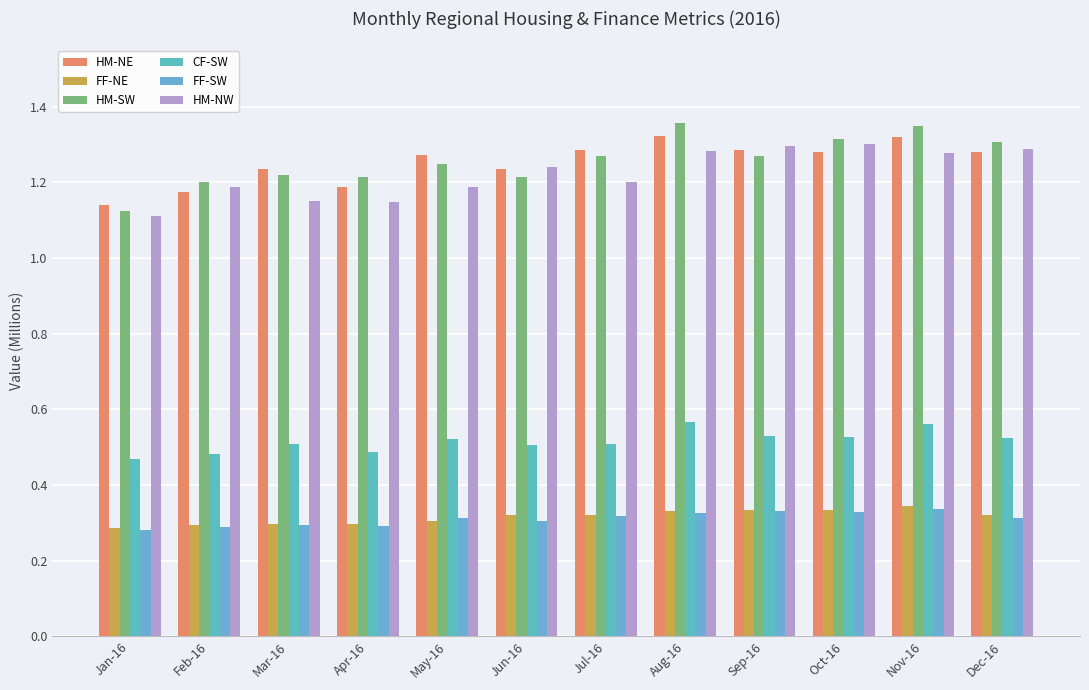

Reading right to left, what are all the values shown in this chart?

HM-NE: Dec-16=1.3	Nov-16=1.3	Oct-16=1.3	Sep-16=1.3	Aug-16=1.3	Jul-16=1.3	Jun-16=1.2	May-16=1.3	Apr-16=1.2	Mar-16=1.2	Feb-16=1.2	Jan-16=1.1
FF-NE: Dec-16=0.3	Nov-16=0.3	Oct-16=0.3	Sep-16=0.3	Aug-16=0.3	Jul-16=0.3	Jun-16=0.3	May-16=0.3	Apr-16=0.3	Mar-16=0.3	Feb-16=0.3	Jan-16=0.3
HM-SW: Dec-16=1.3	Nov-16=1.3	Oct-16=1.3	Sep-16=1.3	Aug-16=1.4	Jul-16=1.3	Jun-16=1.2	May-16=1.2	Apr-16=1.2	Mar-16=1.2	Feb-16=1.2	Jan-16=1.1
CF-SW: Dec-16=0.5	Nov-16=0.6	Oct-16=0.5	Sep-16=0.5	Aug-16=0.6	Jul-16=0.5	Jun-16=0.5	May-16=0.5	Apr-16=0.5	Mar-16=0.5	Feb-16=0.5	Jan-16=0.5
FF-SW: Dec-16=0.3	Nov-16=0.3	Oct-16=0.3	Sep-16=0.3	Aug-16=0.3	Jul-16=0.3	Jun-16=0.3	May-16=0.3	Apr-16=0.3	Mar-16=0.3	Feb-16=0.3	Jan-16=0.3
HM-NW: Dec-16=1.3	Nov-16=1.3	Oct-16=1.3	Sep-16=1.3	Aug-16=1.3	Jul-16=1.2	Jun-16=1.2	May-16=1.2	Apr-16=1.1	Mar-16=1.2	Feb-16=1.2	Jan-16=1.1